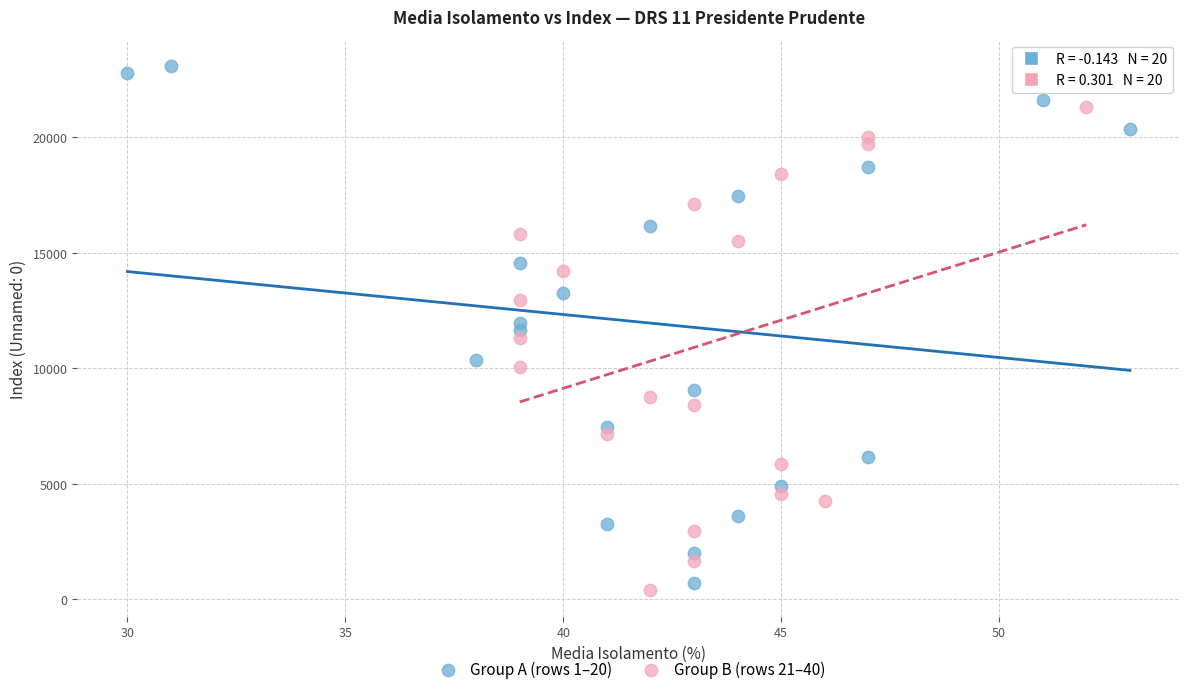

Which series reaches the maximum Y coordinate?

Group A (rows 1–20)